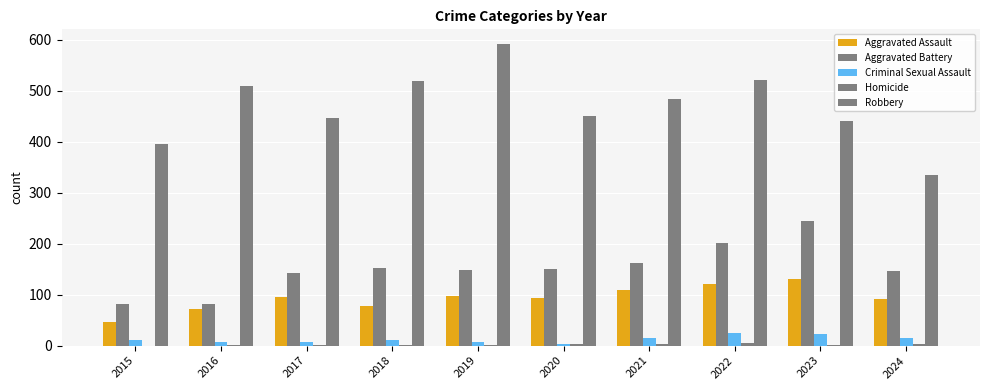

Rank the categories by Homicide value from lowest to highest.

2015, 2016, 2017, 2018, 2019, 2023, 2020, 2024, 2021, 2022